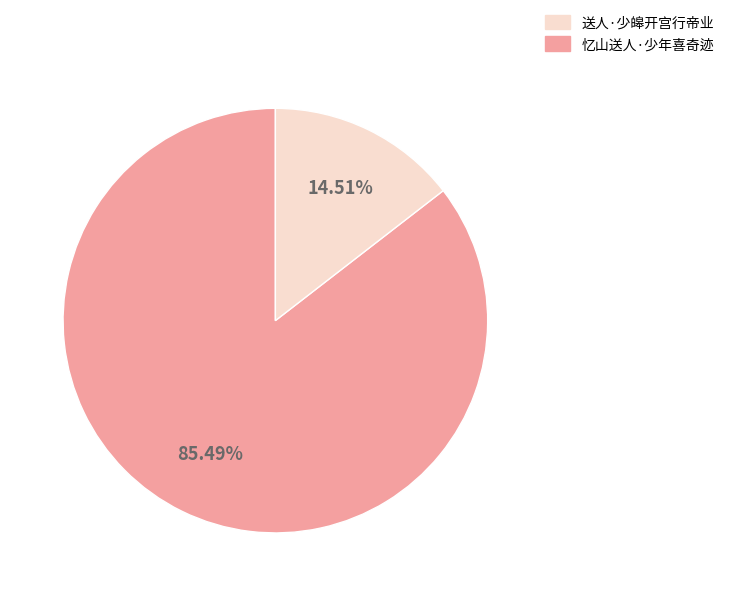

Is there any slice that represents more than half of the pie?

Yes